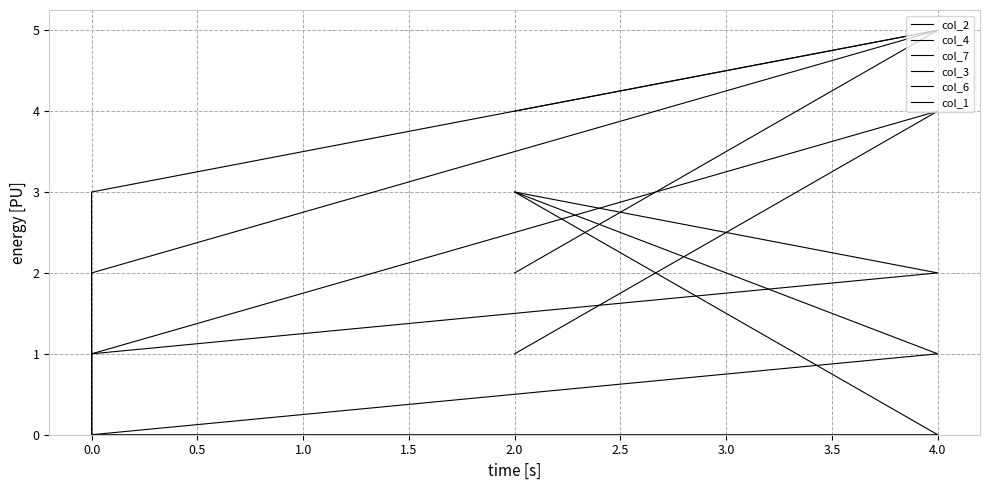

What is the difference between the maximum and second lowest values in the col_1 series?

3